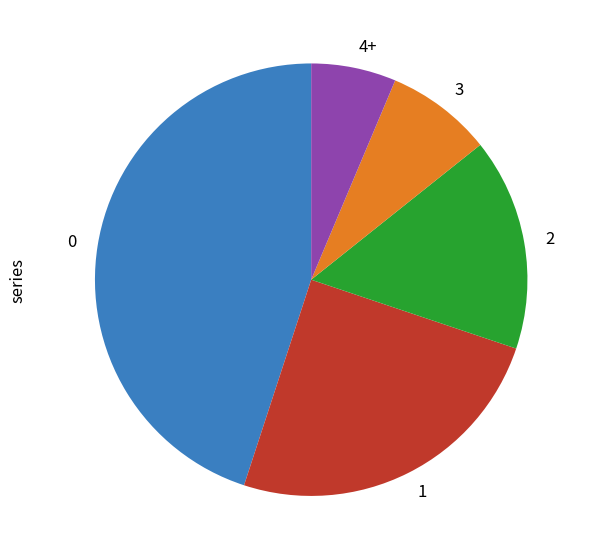

Combined, do 4+ and 1 account for over 50%?

No